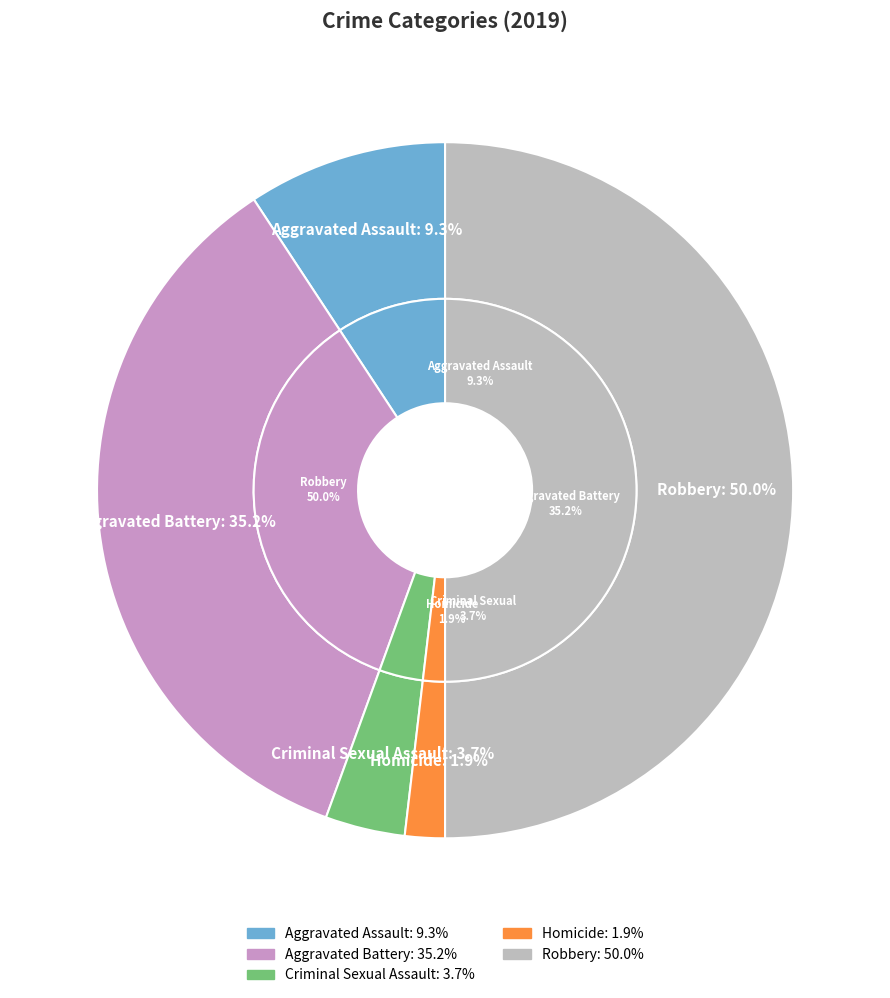

To the nearest percent, what is the difference between the Aggravated Assault and Aggravated Battery slice percentages?

26%